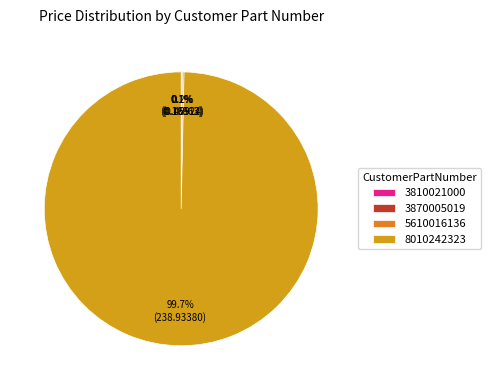

What is the largest slice in the pie chart?

8010242323